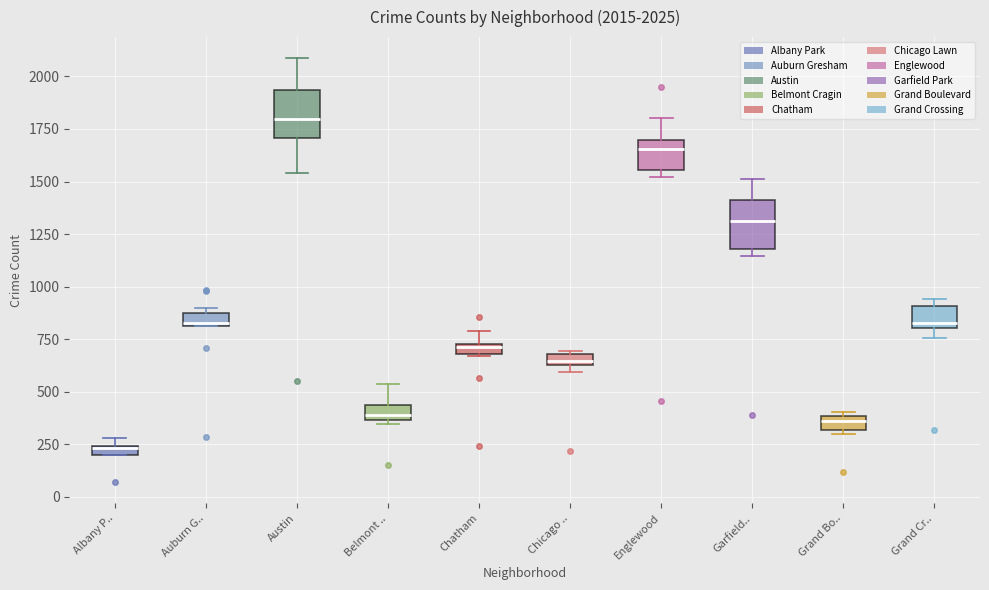

Which box has the lowest median line?

Albany P..